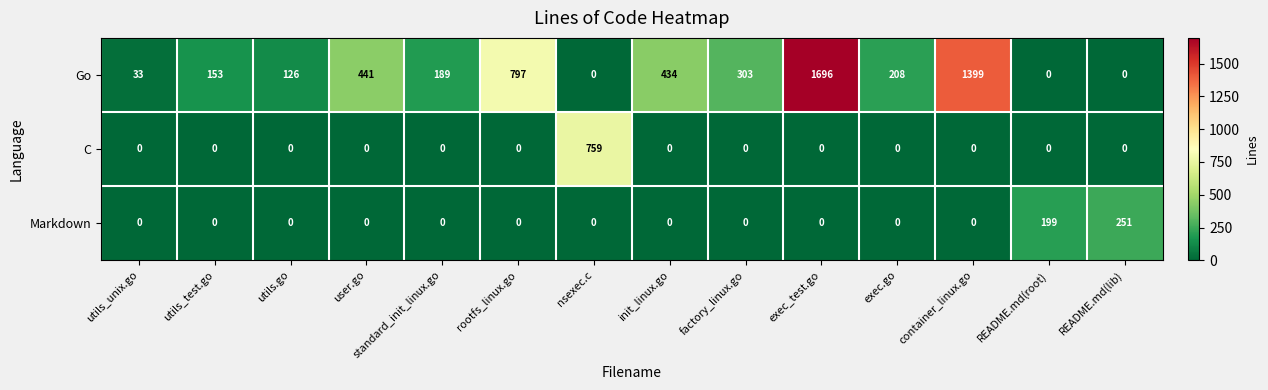

What is the maximum value for Markdown?

251